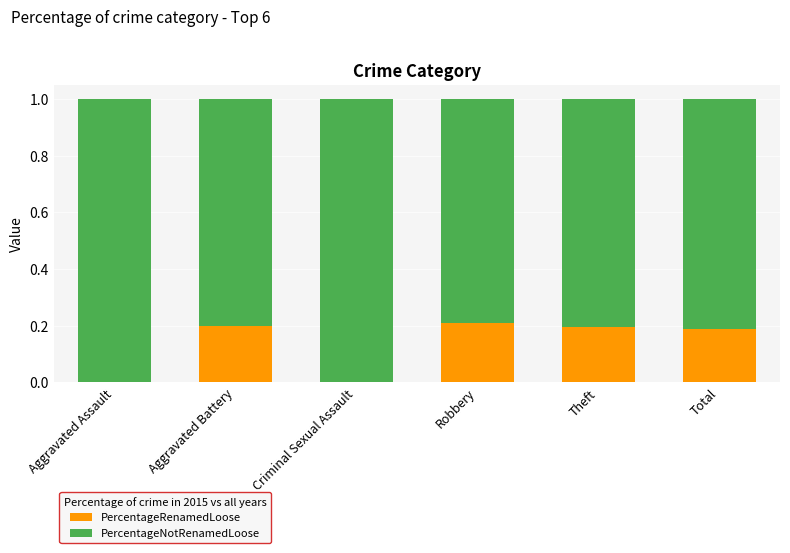

The value of PercentageRenamedLoose at Robbery is 0.2. True or false?

True